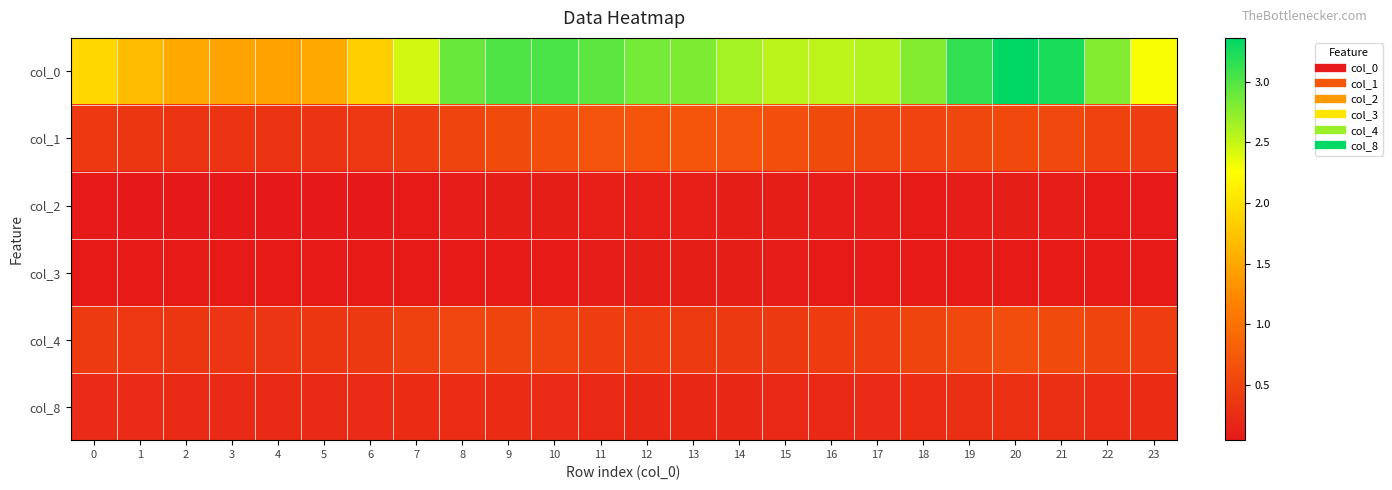

Reading right to left, list all the values displayed in this chart.

col_0: 23=2.3	22=2.8	21=3.2	20=3.4	19=3.1	18=2.8	17=2.6	16=2.5	15=2.6	14=2.6	13=2.8	12=2.9	11=2.9	10=3.0	9=3.0	8=2.9	7=2.5	6=1.8	5=1.5	4=1.4	3=1.5	2=1.5	1=1.7	0=1.9
col_1: 23=0.4	22=0.5	21=0.6	20=0.6	19=0.5	18=0.5	17=0.5	16=0.6	15=0.6	14=0.7	13=0.7	12=0.7	11=0.7	10=0.6	9=0.6	8=0.5	7=0.5	6=0.4	5=0.3	4=0.3	3=0.3	2=0.3	1=0.4	0=0.4
col_2: 23=0.1	22=0.1	21=0.1	20=0.1	19=0.1	18=0.1	17=0.1	16=0.1	15=0.1	14=0.1	13=0.1	12=0.1	11=0.1	10=0.1	9=0.1	8=0.1	7=0.1	6=0.1	5=0.0	4=0.0	3=0.0	2=0.0	1=0.1	0=0.1
col_3: 23=0.1	22=0.1	21=0.1	20=0.1	19=0.1	18=0.1	17=0.1	16=0.1	15=0.1	14=0.1	13=0.1	12=0.1	11=0.1	10=0.1	9=0.1	8=0.1	7=0.1	6=0.1	5=0.1	4=0.1	3=0.1	2=0.1	1=0.1	0=0.1
col_4: 23=0.5	22=0.5	21=0.6	20=0.6	19=0.6	18=0.5	17=0.5	16=0.4	15=0.4	14=0.4	13=0.4	12=0.4	11=0.5	10=0.5	9=0.5	8=0.5	7=0.5	6=0.4	5=0.4	4=0.4	3=0.4	2=0.4	1=0.4	0=0.4
col_8: 23=0.3	22=0.3	21=0.3	20=0.3	19=0.3	18=0.3	17=0.2	16=0.2	15=0.2	14=0.2	13=0.2	12=0.2	11=0.2	10=0.2	9=0.3	8=0.3	7=0.3	6=0.2	5=0.2	4=0.2	3=0.2	2=0.2	1=0.2	0=0.2